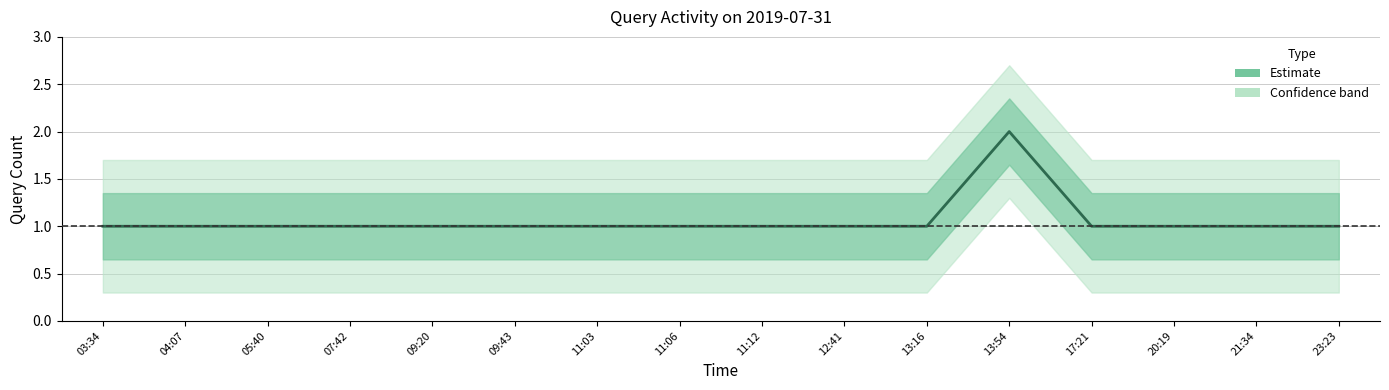

Is this an area chart (filled region under the line)?

No